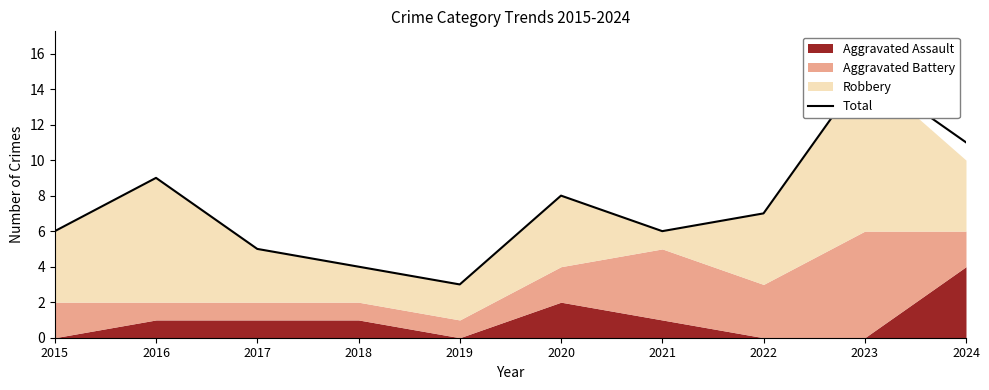

Reading right to left, what are all the values shown in this chart?

11	15	7	6	8	3	4	5	9	6